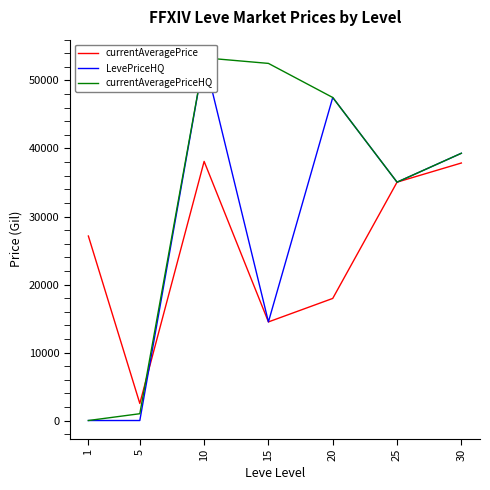

Is the value of currentAveragePriceHQ at 20 greater than the value of LevePriceHQ at 30?

Yes